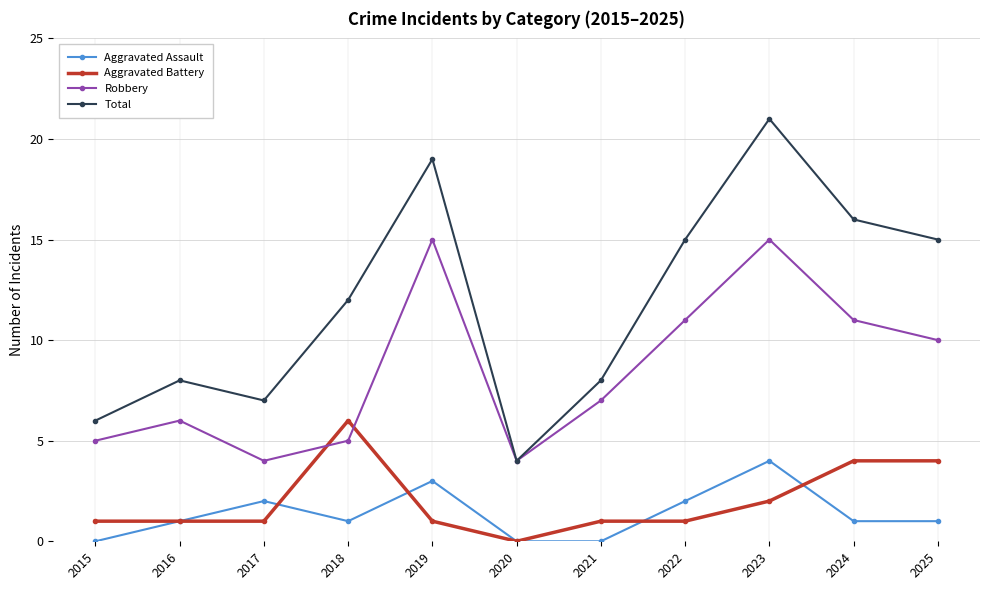

At which category does Total reach its first local valley?

2017